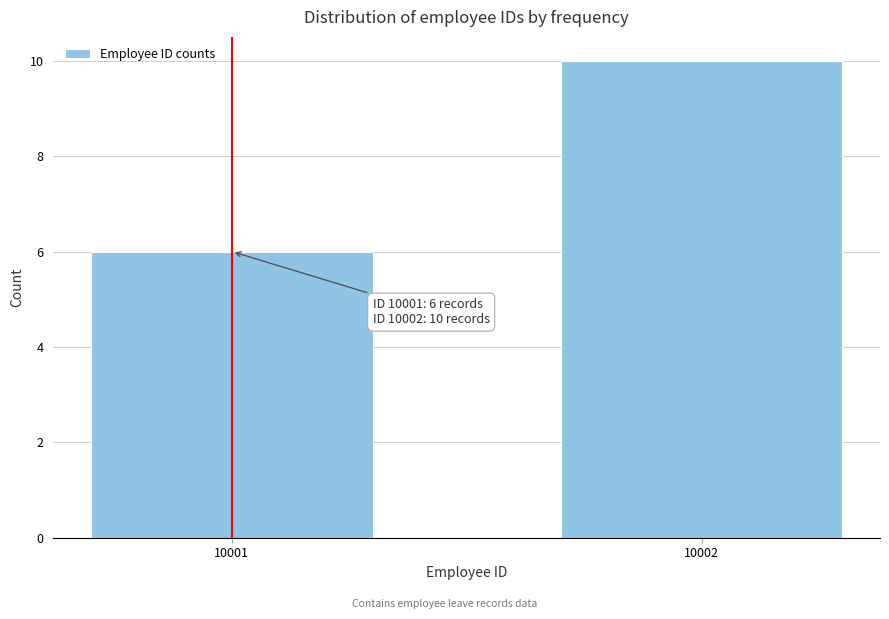

Reading right to left, transcribe all the data shown in this chart.

10	6